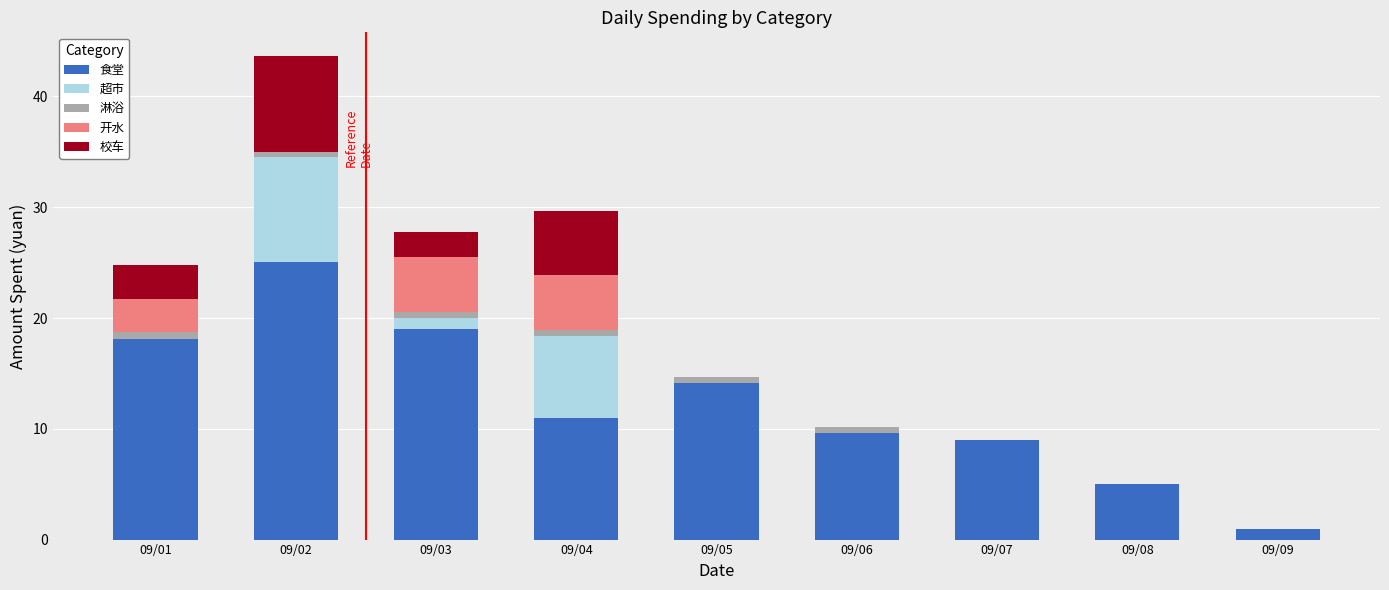

What is the maximum value for 食堂?

25.1